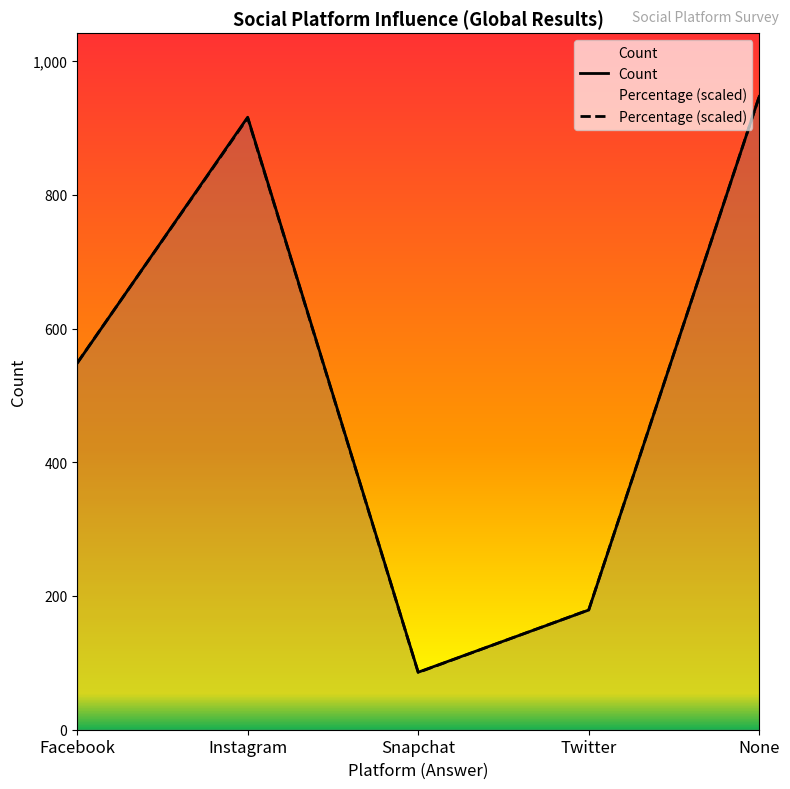

What position from the left is Instagram?

2